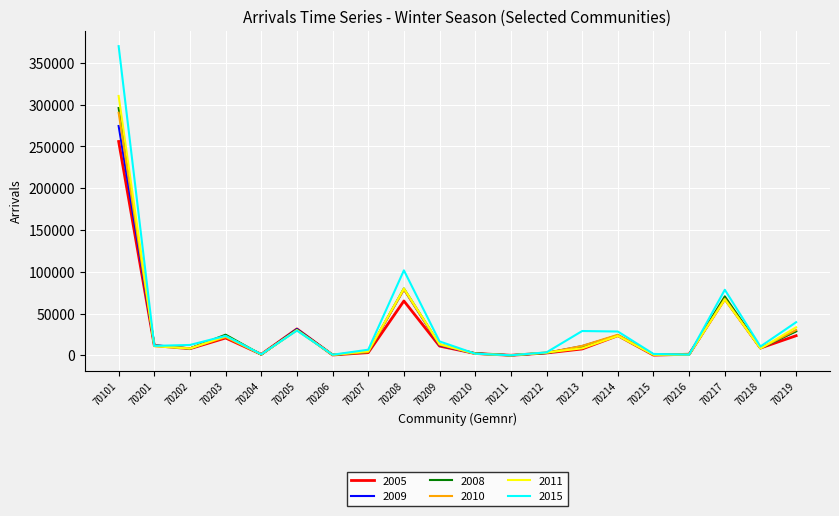

What is the difference between the highest and lowest values at 70211?

44